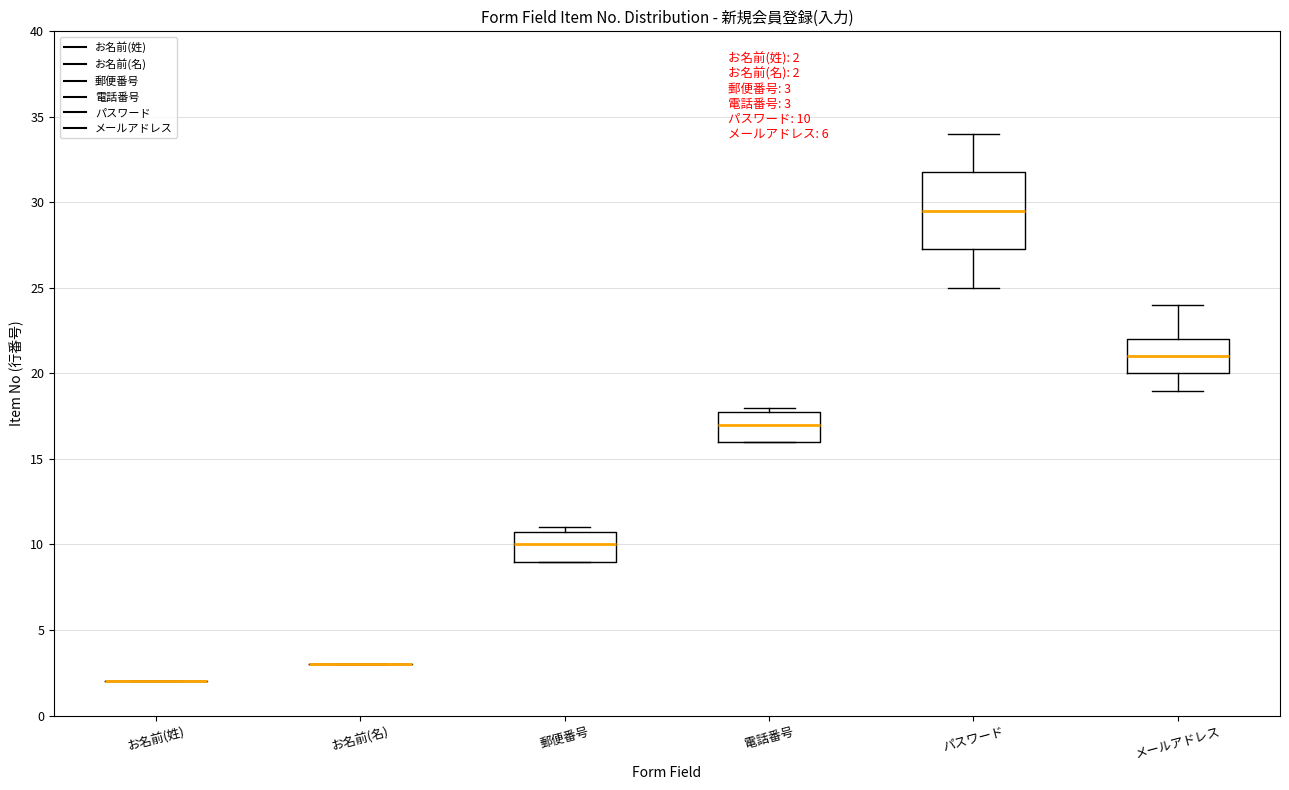

Comparing the boxes themselves (not the whiskers), which one is the tallest?

パスワード